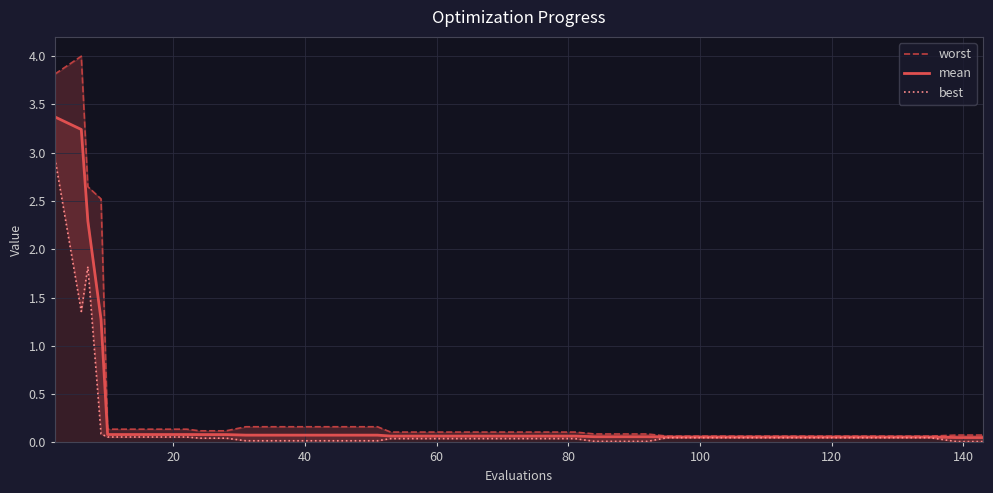

List the series in order of their peak value, lowest first.

best, mean, worst